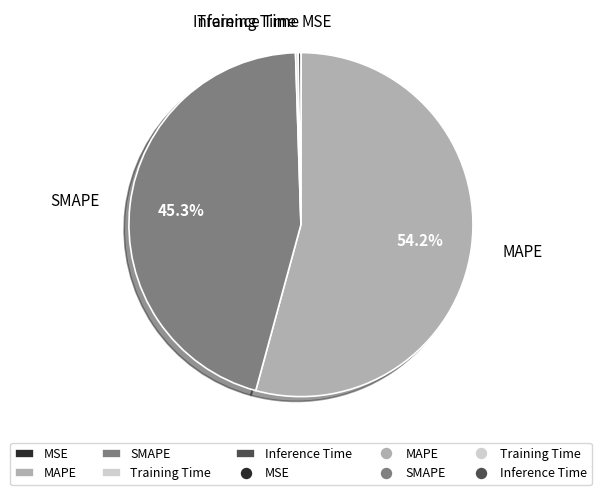

Is there any slice that represents more than half of the pie?

Yes